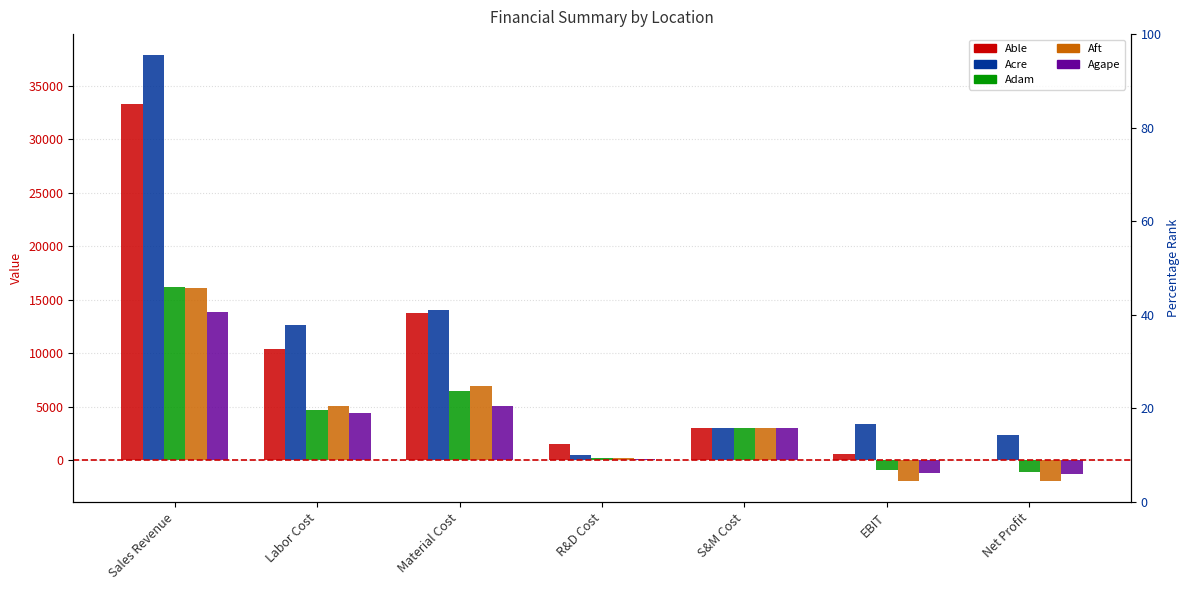

Are the bars grouped side by side (vs. stacked)?

Yes